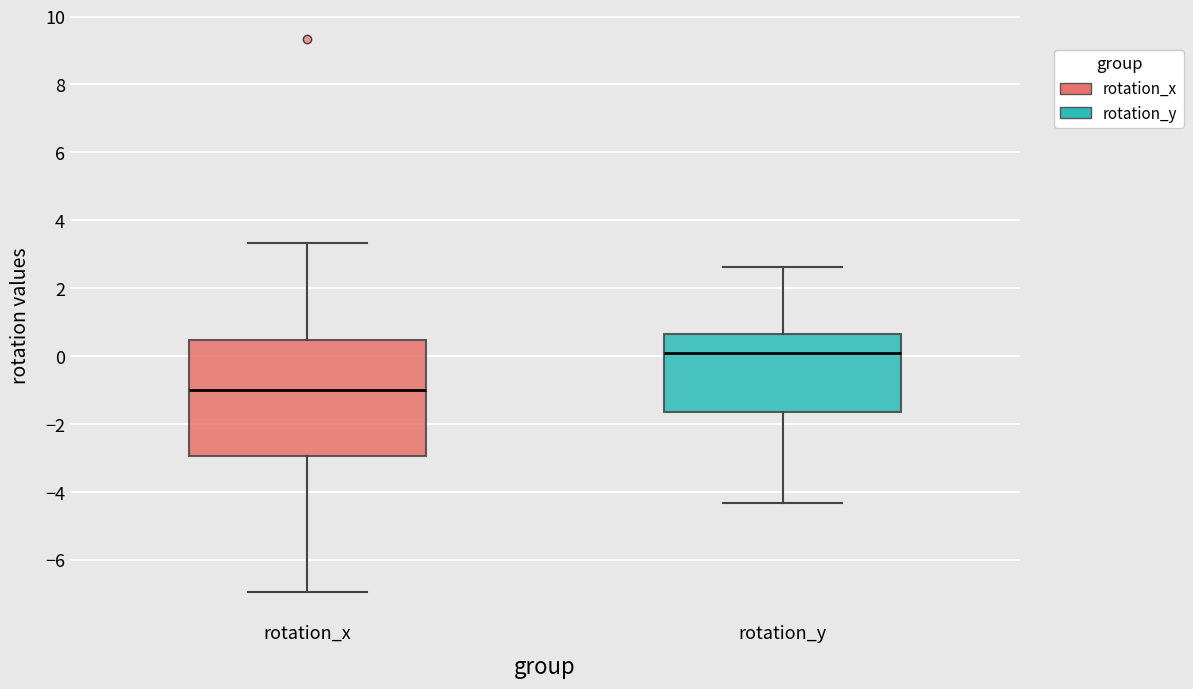

Which box is the tallest, from its lower edge to its upper edge?

rotation_x